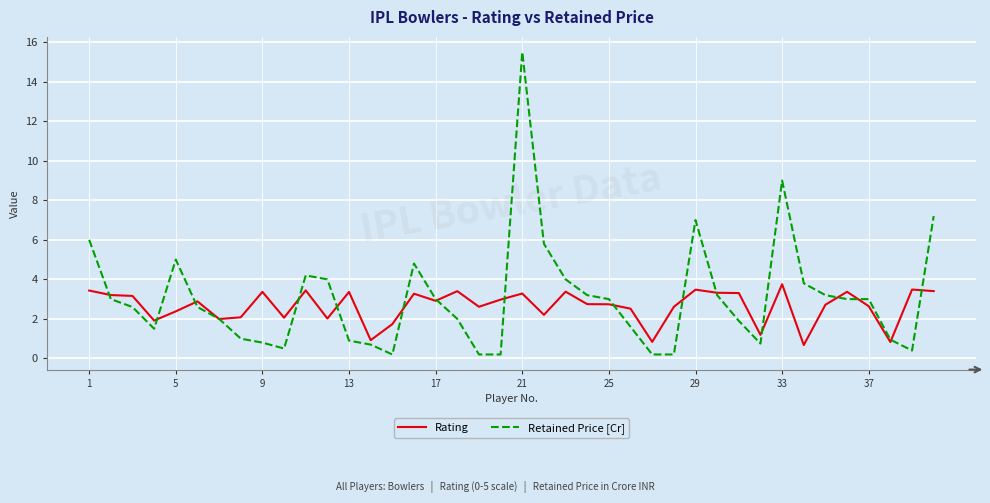

Which series has the largest range (max minus min)?

Retained Price [Cr]